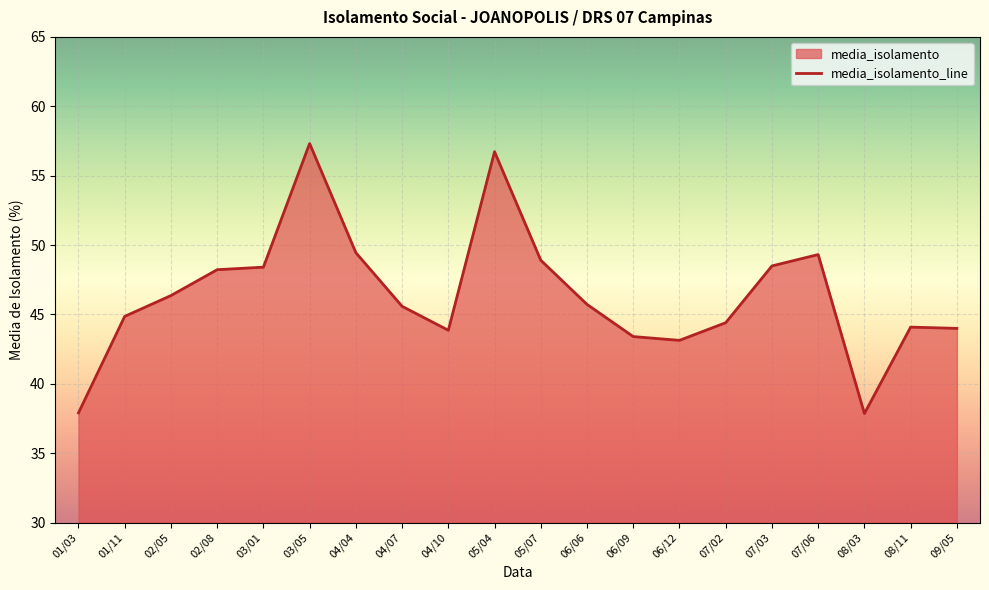

At which category does the chart reach its peak across all series?

03/05